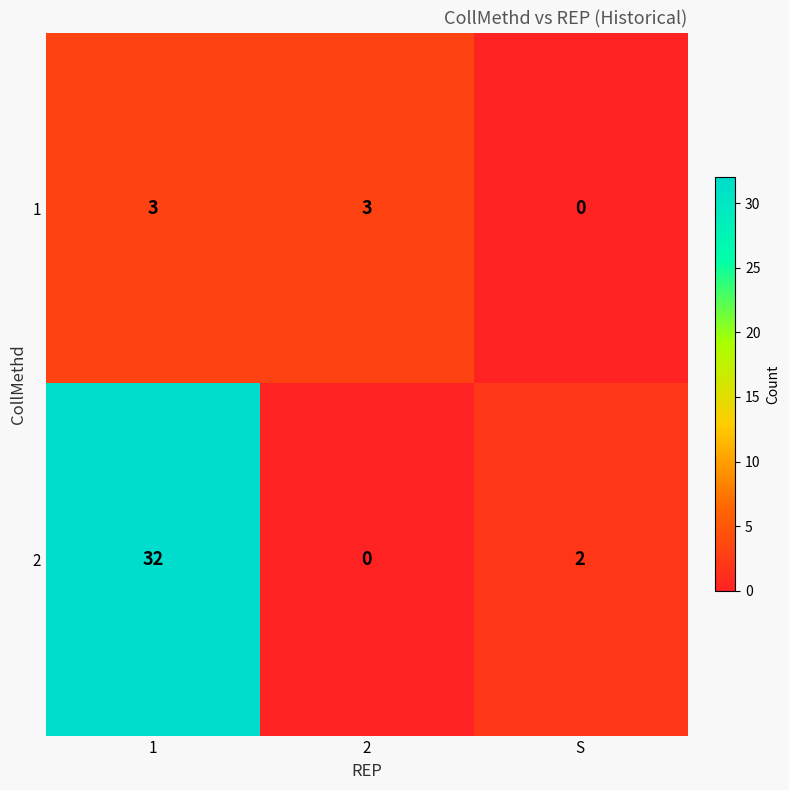

What is the greatest value displayed?

32